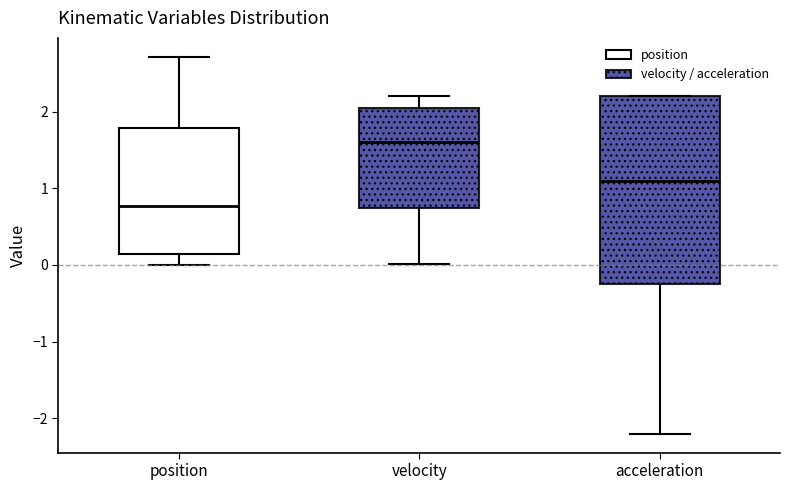

Where does the upper whisker of the box for velocity end on the y-axis? The values are not printed on the chart, so give them approximately, as read against the axis.

2.2